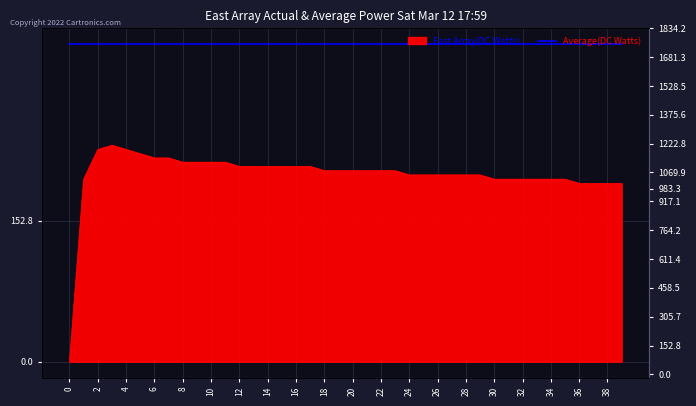

Read the value at 10.

216.2